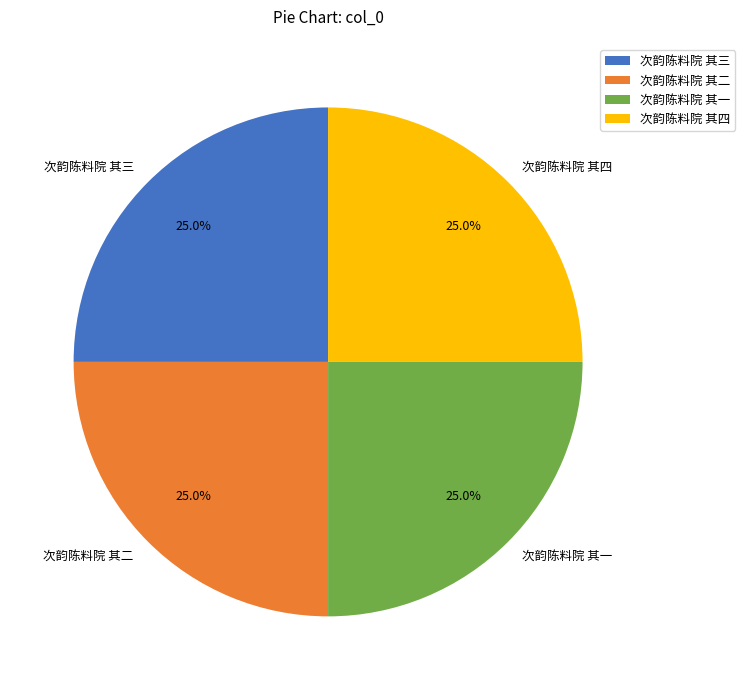

To the nearest percent, what portion does 次韵陈料院 其二 represent?

25%